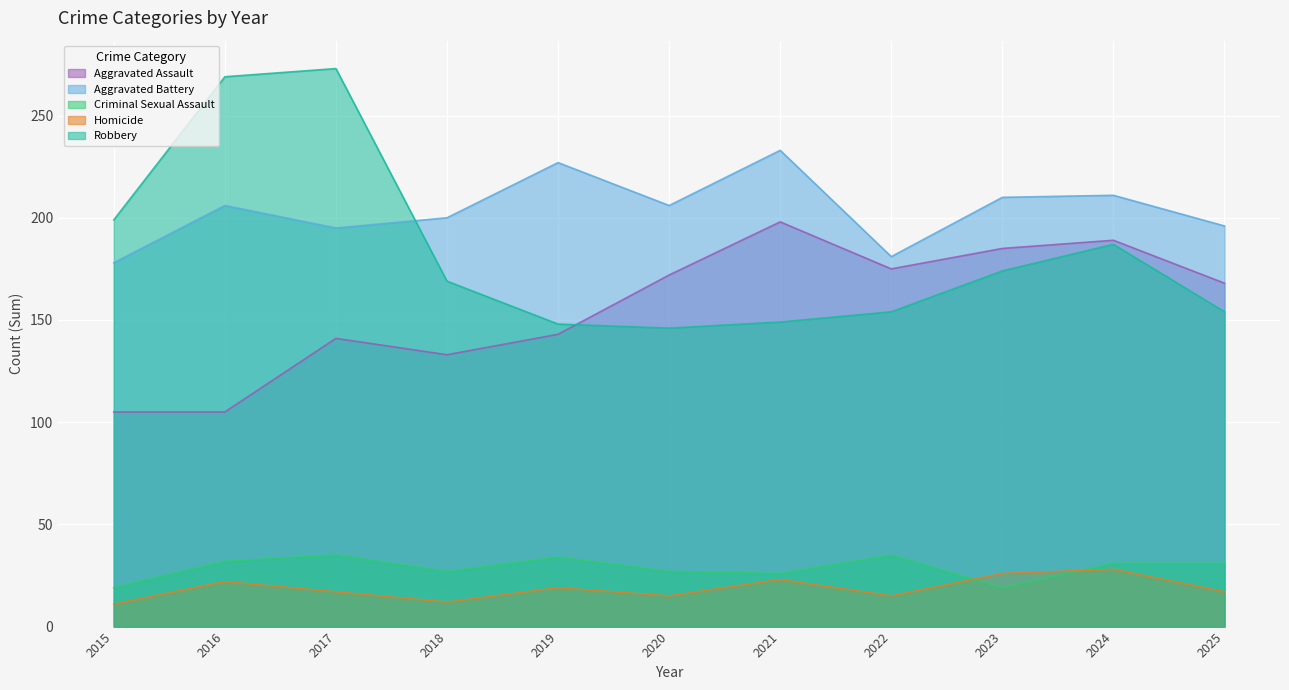

Reading left to right, list all the values displayed in this chart.

Aggravated Assault: 2015=105	2016=105	2017=141	2018=133	2019=143	2020=172	2021=198	2022=175	2023=185	2024=189	2025=168
Aggravated Battery: 2015=178	2016=206	2017=195	2018=200	2019=227	2020=206	2021=233	2022=181	2023=210	2024=211	2025=196
Criminal Sexual Assault: 2015=19	2016=32	2017=35	2018=27	2019=34	2020=27	2021=26	2022=35	2023=19	2024=31	2025=31
Homicide: 2015=11	2016=22	2017=17	2018=12	2019=19	2020=15	2021=23	2022=15	2023=26	2024=28	2025=17
Robbery: 2015=199	2016=269	2017=273	2018=169	2019=148	2020=146	2021=149	2022=154	2023=174	2024=187	2025=154